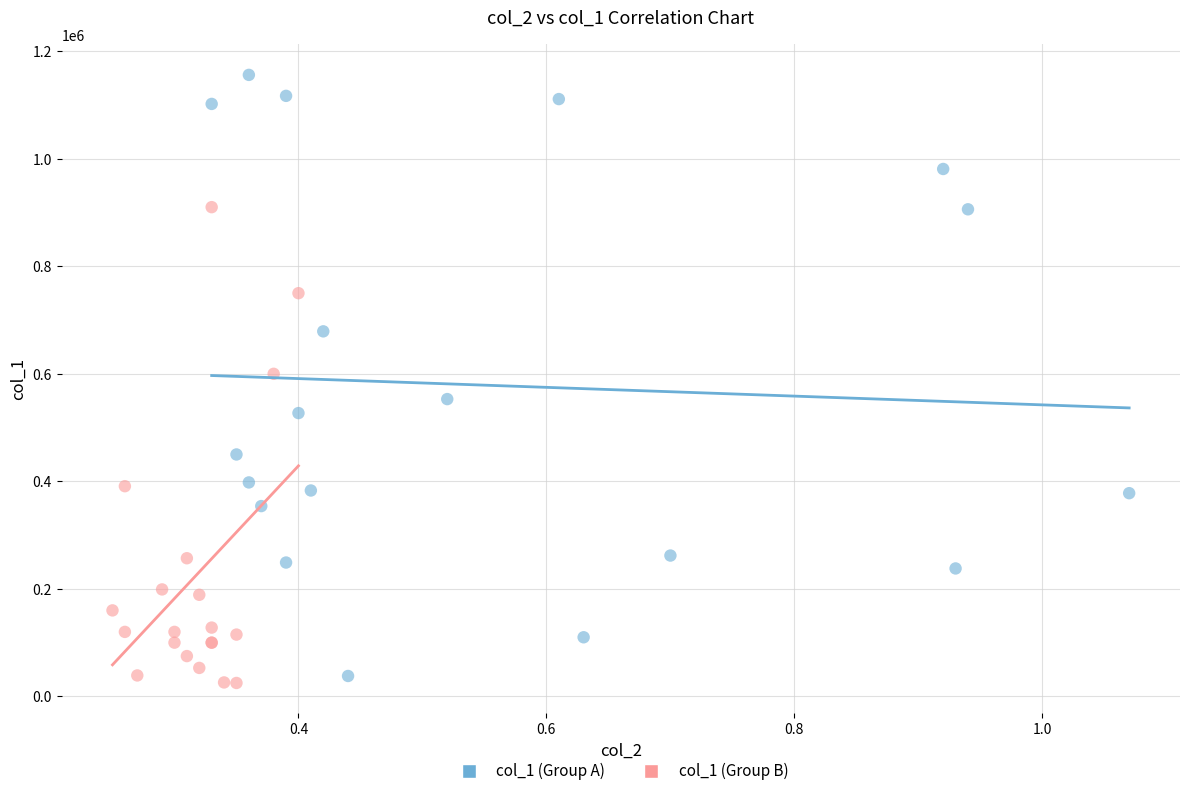

Which series reaches the maximum Y coordinate?

col_1 (Group A)